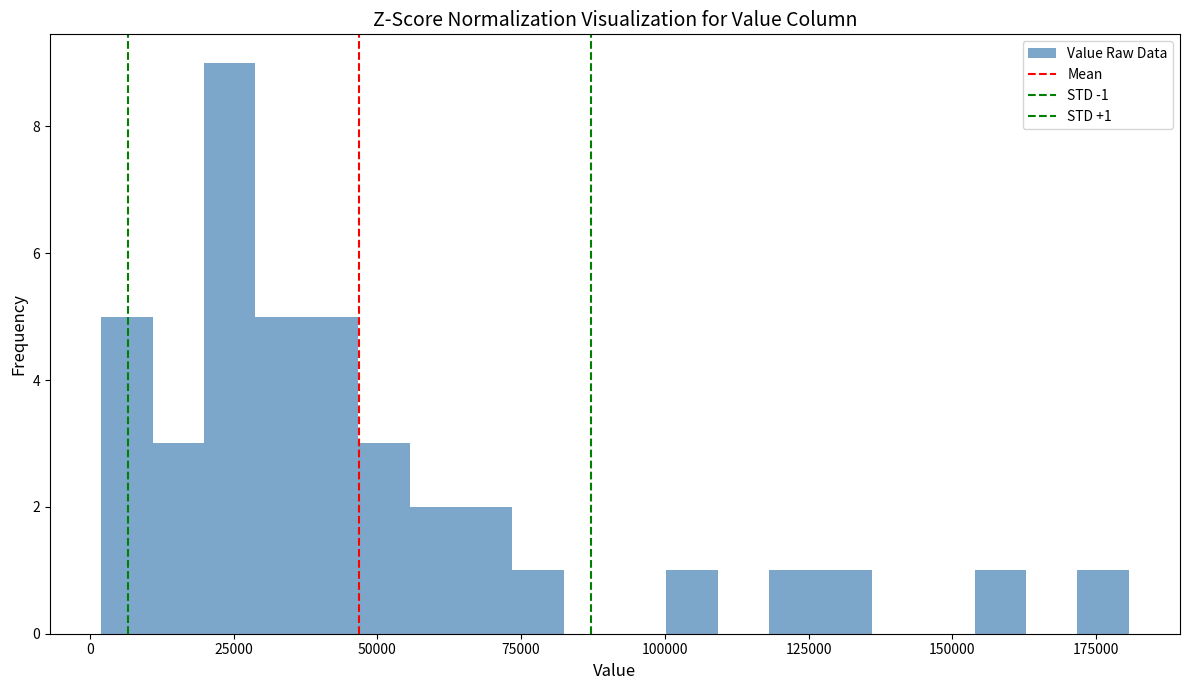

Read against the x-axis, roughly where is the centre of the tallest bar?

25000